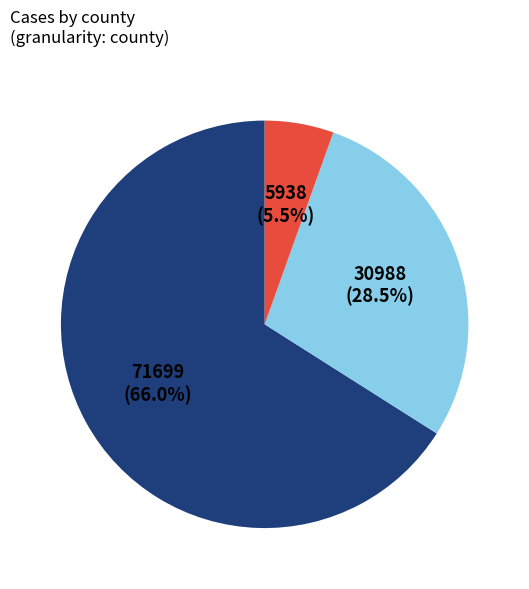

Is there a majority slice in this chart?

Yes